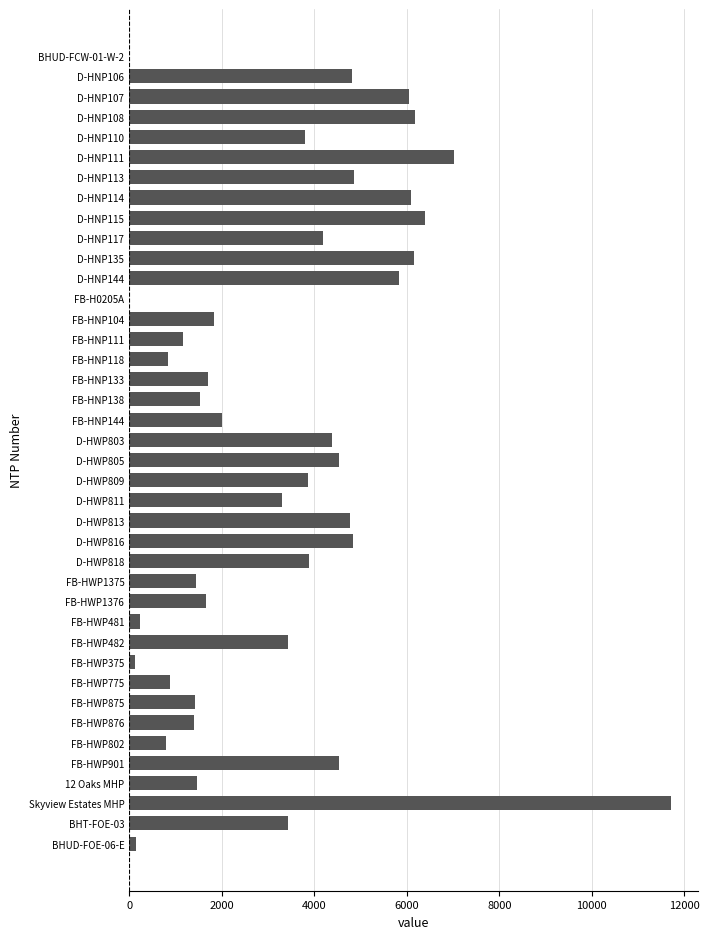

What is the maximum value shown in the chart?

11700